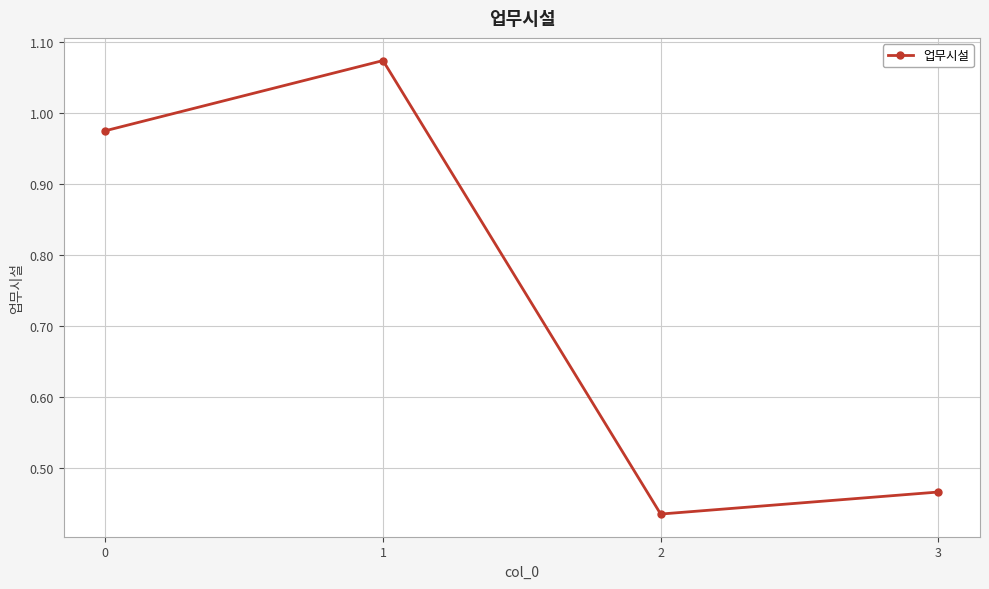

What is the average value?

0.7